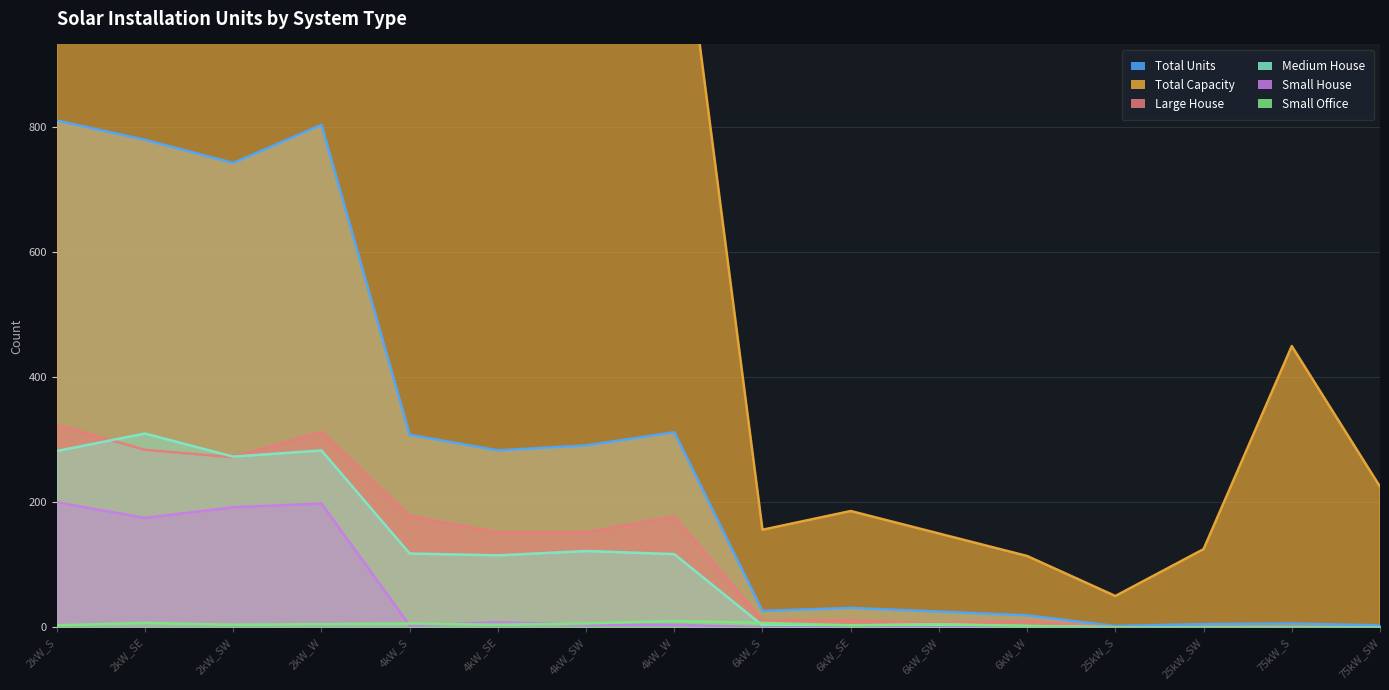

What is the label of the 5th point from the left?

4kW_S